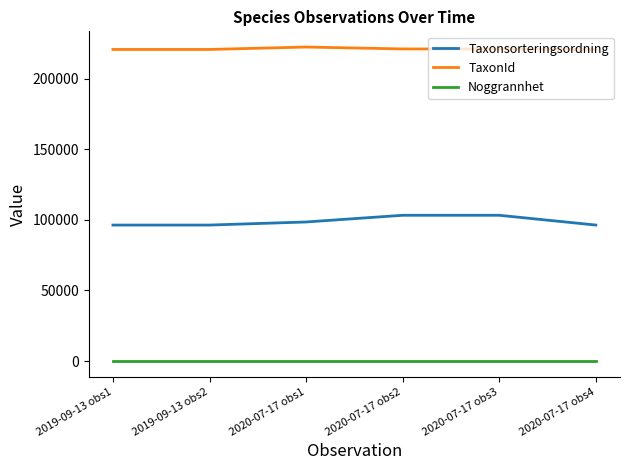

Which series has the largest total across all categories?

TaxonId